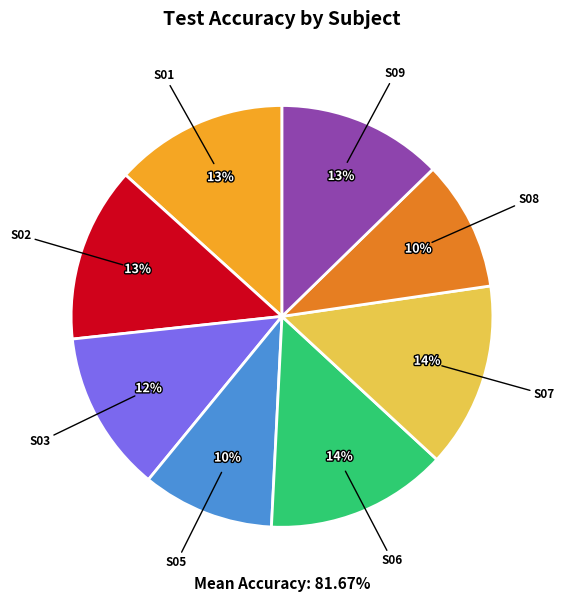

To the nearest percent, what portion does S02 represent?

13%